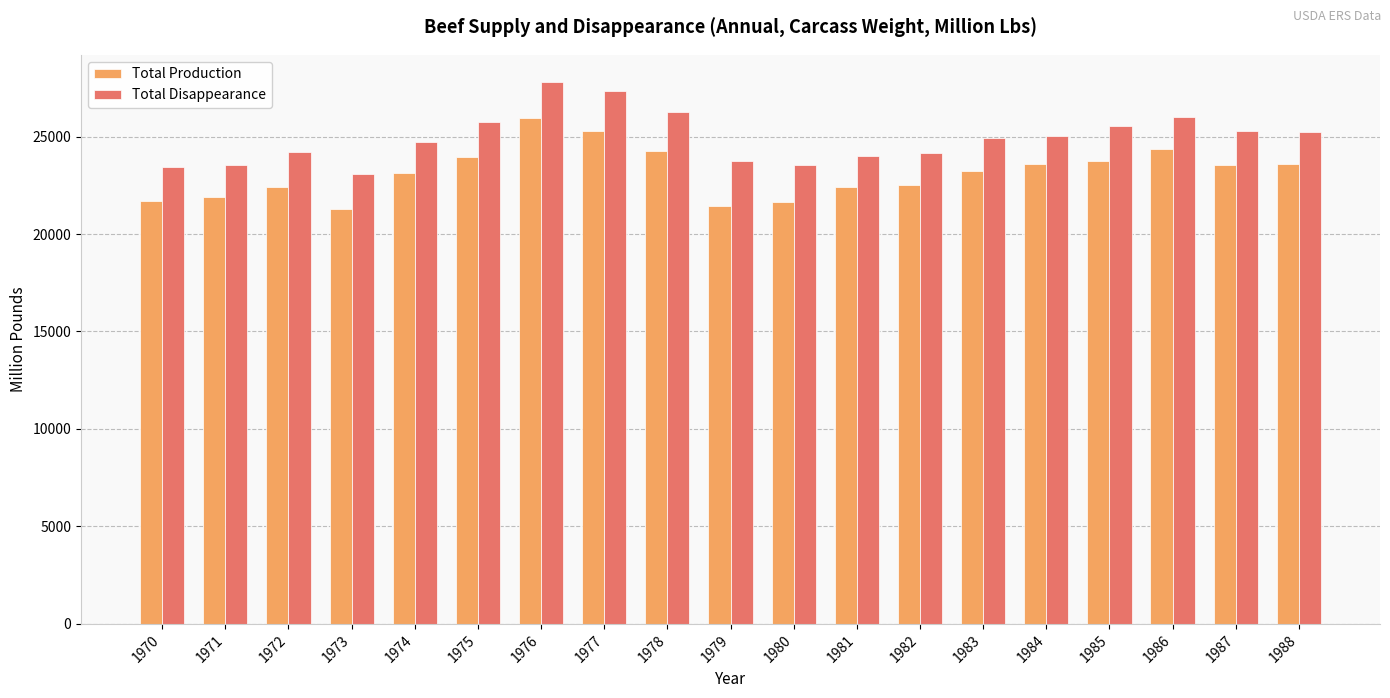

List the series in order of their overall mean, highest first.

Total Disappearance, Total Production